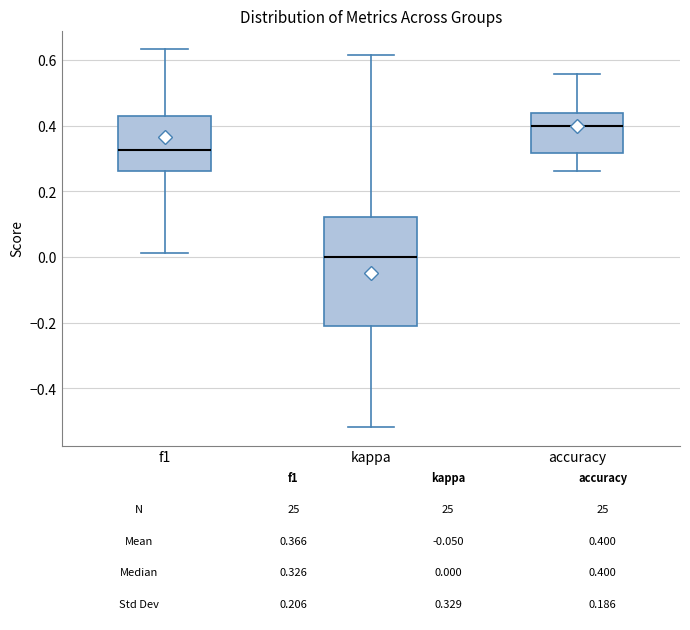

Comparing the boxes themselves (not the whiskers), which one is the tallest?

kappa